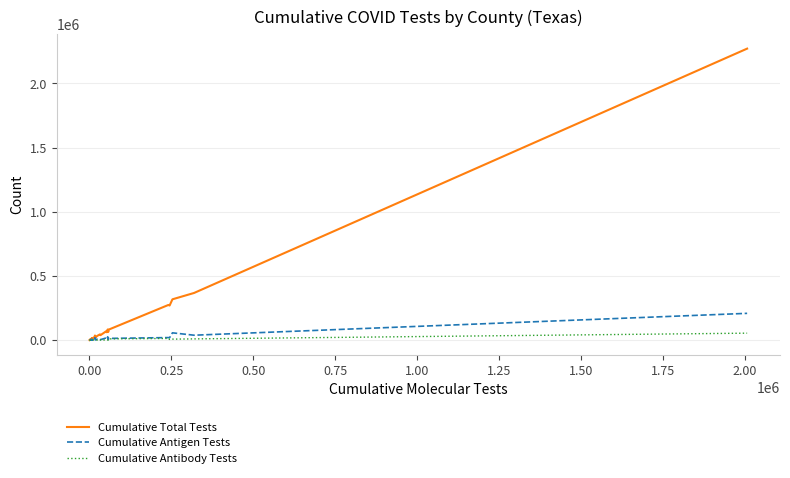

What is the highest value of the Cumulative Total Tests series?

2270435